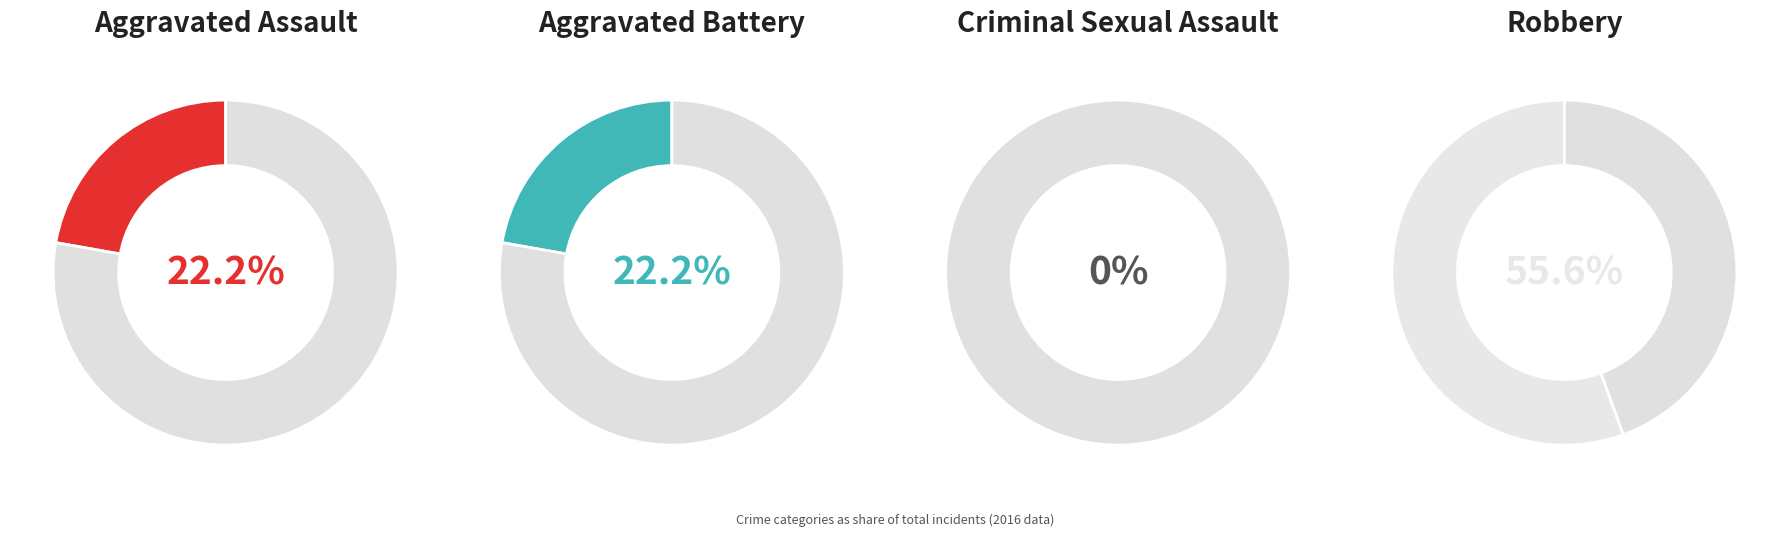

What is the smallest slice in the pie chart?

Criminal Sexual Assault